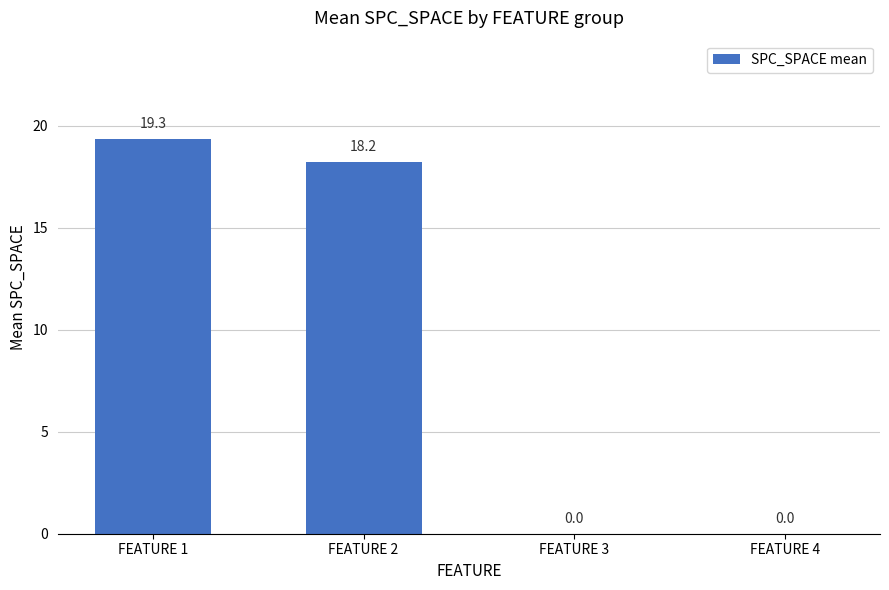

Reading right to left, list all the values displayed in this chart.

0.0	0.0	18.2	19.3